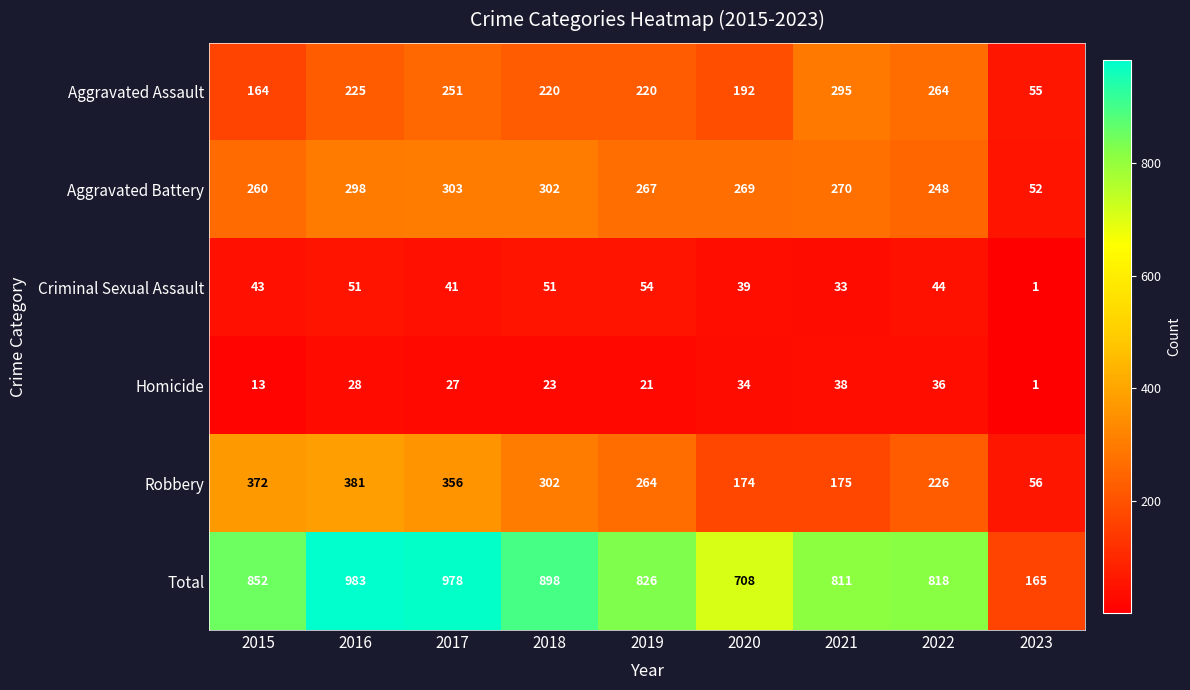

Rank the series by their maximum value, from highest to lowest.

Total, Robbery, Aggravated Battery, Aggravated Assault, Criminal Sexual Assault, Homicide